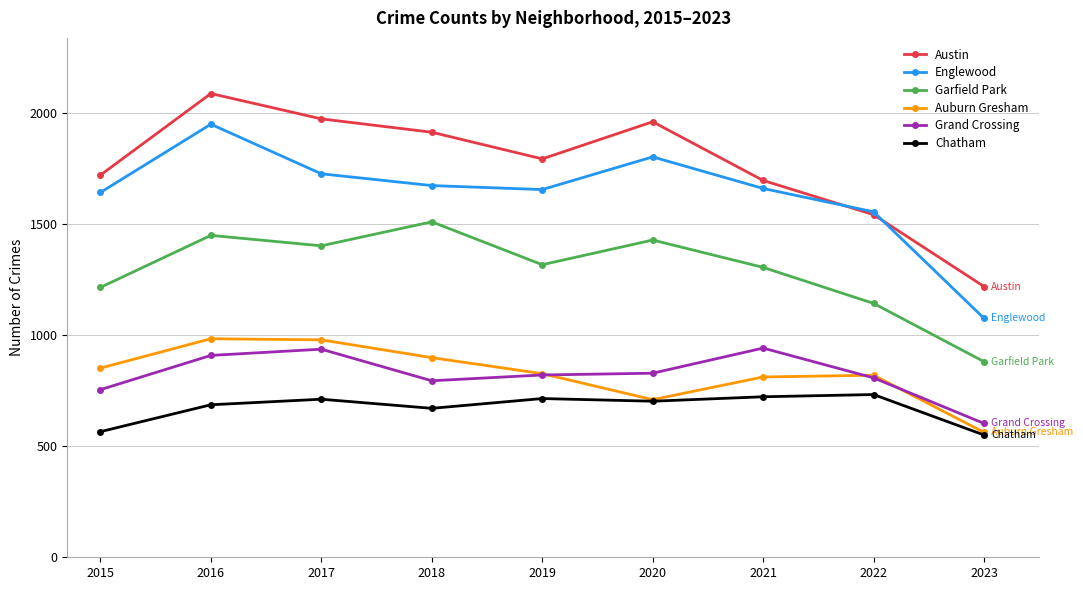

What is the value of the Englewood point at the 2nd from the left?

1948